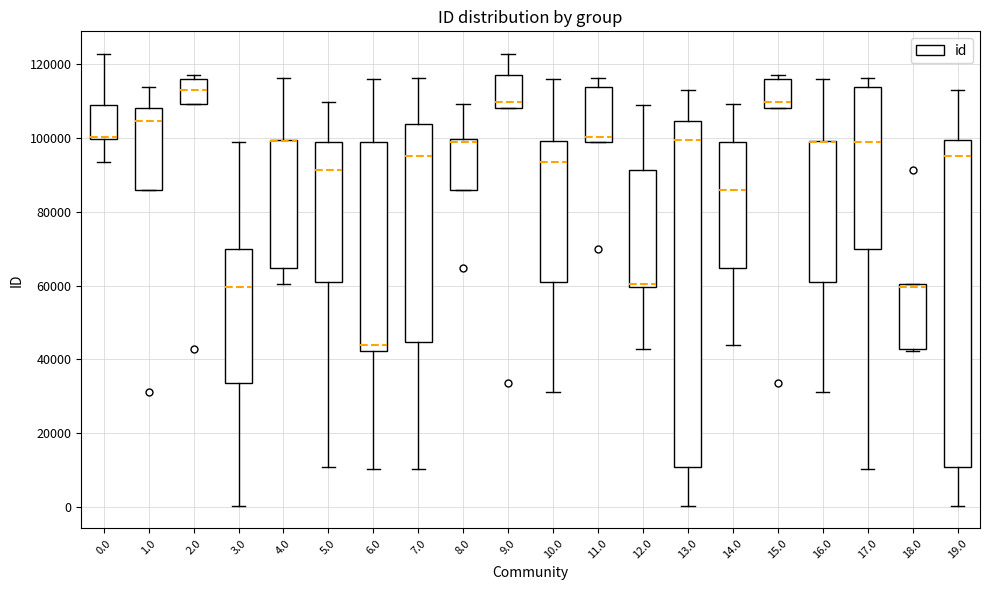

Reading left to right, transcribe this box plot: for each box, give where its median line is, the range the box spans, and where its two whiskers end, as read against the y-axis. The values are not printed on the chart, so give them approximately, as read against the axis.

0.0: median 100000 (drawn on the box's lower edge), box 100000 to 110000, whiskers 94000 to 122000
1.0: median 104000, box 86000 to 108000, whiskers 86000 to 114000
2.0: median 112000, box 110000 to 116000, whiskers 110000 to 118000
3.0: median 60000, box 34000 to 70000, whiskers 0 to 98000
4.0: median 100000 (drawn on the box's upper edge), box 64000 to 100000, whiskers 60000 to 116000
5.0: median 92000, box 60000 to 100000, whiskers 10000 to 110000
6.0: median 44000, box 42000 to 100000, whiskers 10000 to 116000
7.0: median 96000, box 44000 to 104000, whiskers 10000 to 116000
8.0: median 98000, box 86000 to 100000, whiskers 86000 to 110000
9.0: median 110000, box 108000 to 118000, whiskers 108000 to 122000
10.0: median 94000, box 60000 to 100000, whiskers 32000 to 116000
11.0: median 100000 (just above the box's lower edge), box 100000 to 114000, whiskers 100000 to 116000
12.0: median 60000 (just above the box's lower edge), box 60000 to 92000, whiskers 42000 to 110000
13.0: median 100000, box 10000 to 104000, whiskers 0 to 112000
14.0: median 86000, box 64000 to 98000, whiskers 44000 to 110000
15.0: median 110000, box 108000 to 116000, whiskers 108000 to 118000
16.0: median 100000 (drawn on the box's upper edge), box 60000 to 100000, whiskers 32000 to 116000
17.0: median 100000, box 70000 to 114000, whiskers 10000 to 116000
18.0: median 60000 (just below the box's upper edge), box 42000 to 60000, whiskers 42000 to 60000
19.0: median 96000, box 10000 to 100000, whiskers 0 to 112000